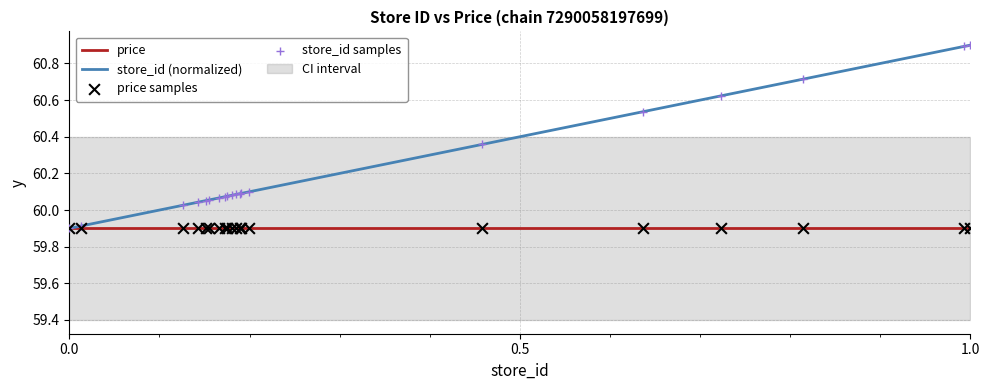

What is the highest value of the price series?

59.9